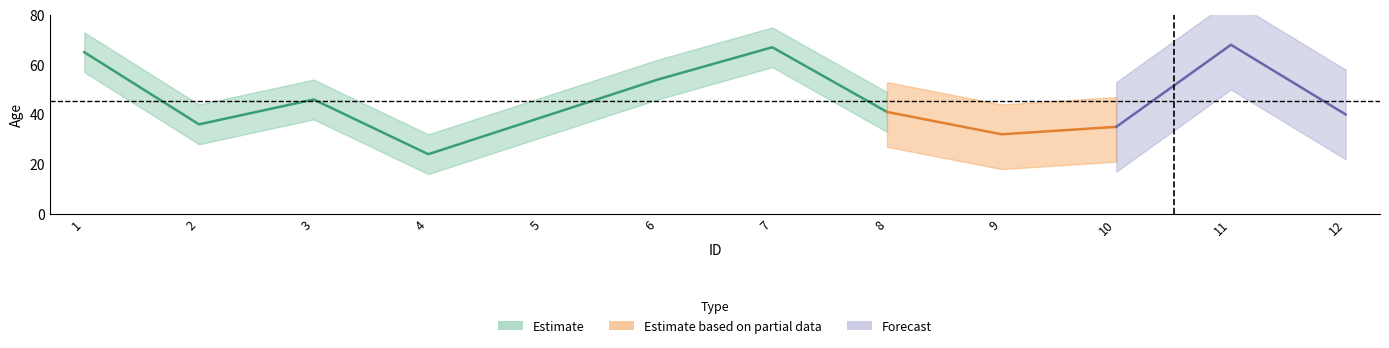

Reading left to right, list all the values displayed in this chart.

1=65	2=36	3=46	4=24	5=39	6=54	7=67	8=41	9=32	10=35	11=68	12=40